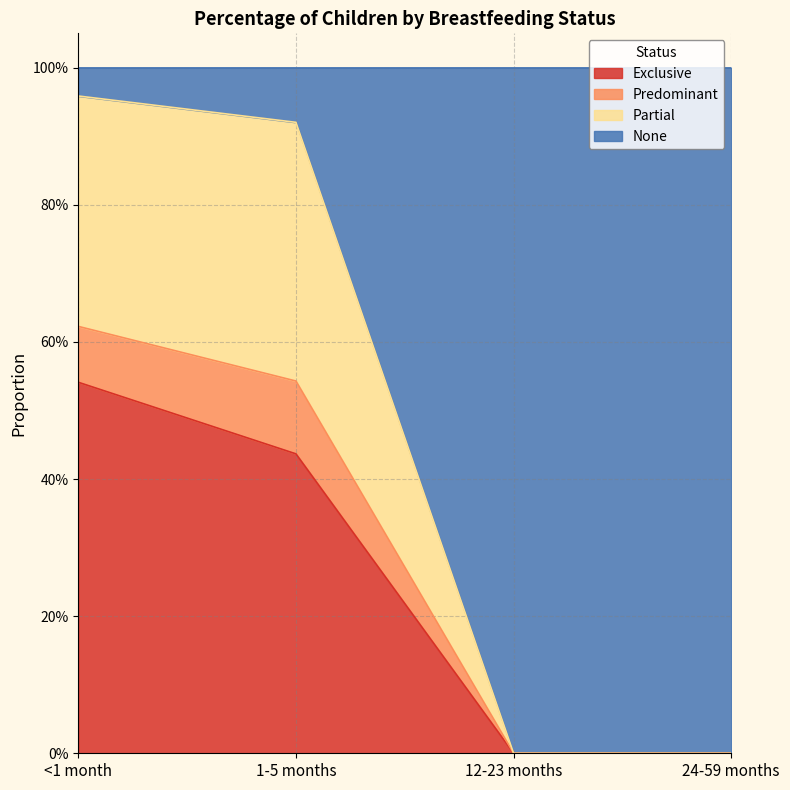

Does the chart have visible grid lines?

Yes